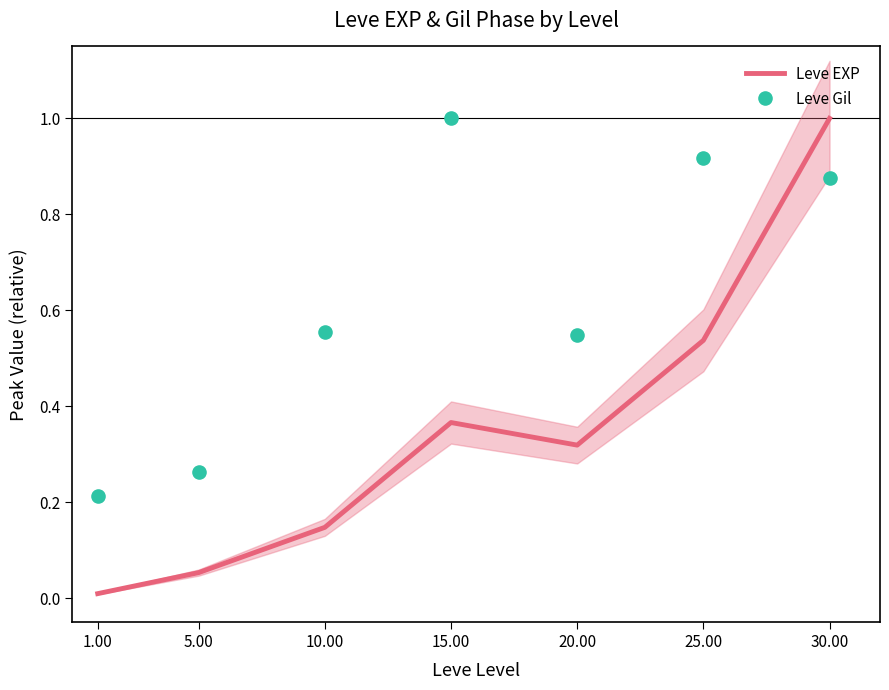

Which series contains the lowest Y value?

Leve EXP